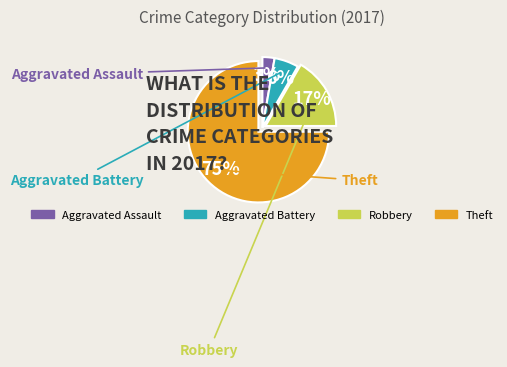

Which category has the biggest portion of the pie?

Theft